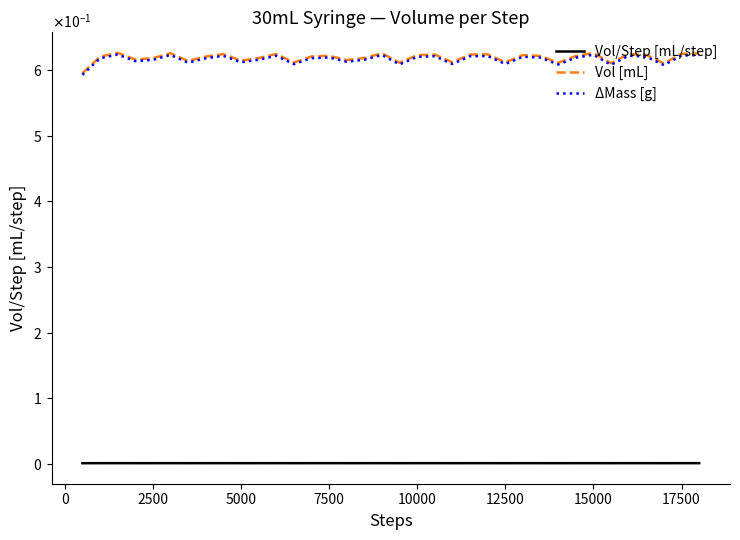

Does the chart have visible grid lines?

No